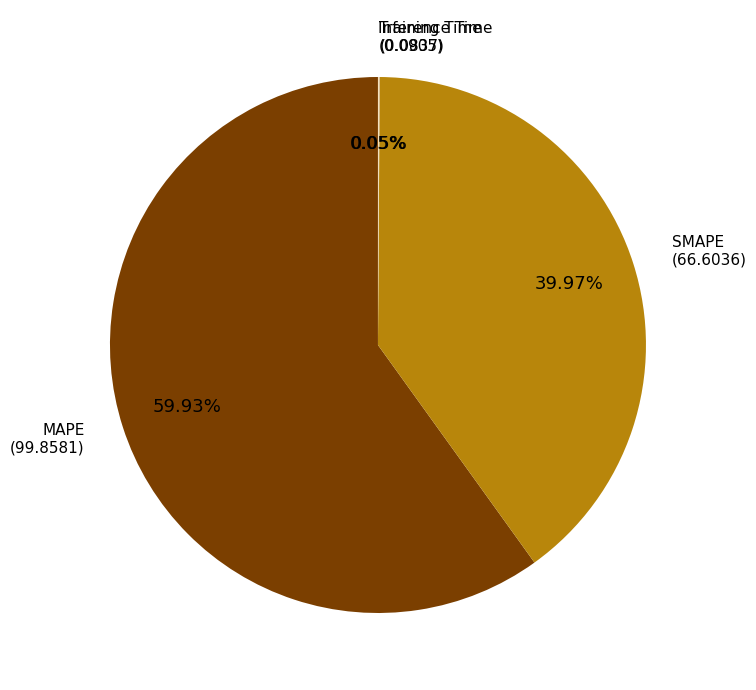

To the nearest percent, what is the difference between the largest and smallest slice percentages?

60%